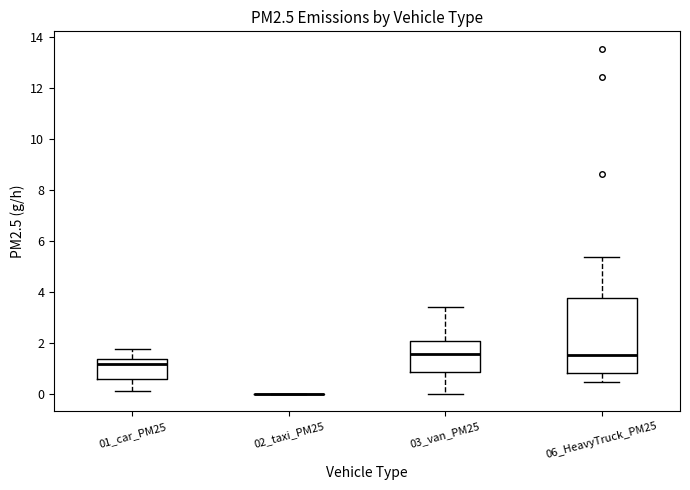

Reading left to right, read every box against the y-axis: the position of its median line, the range the box covers, and the ends of its whiskers. The values are not printed on the chart, so give them approximately, as read against the axis.

01_car_PM25: median 1.2, box 0.6 to 1.4, whiskers 0.2 to 1.8
02_taxi_PM25: box collapsed to a line at 0.0, whiskers 0.0 to 0.0
03_van_PM25: median 1.6, box 0.8 to 2.0, whiskers 0.0 to 3.4
06_HeavyTruck_PM25: median 1.6, box 0.8 to 3.8, whiskers 0.4 to 5.4